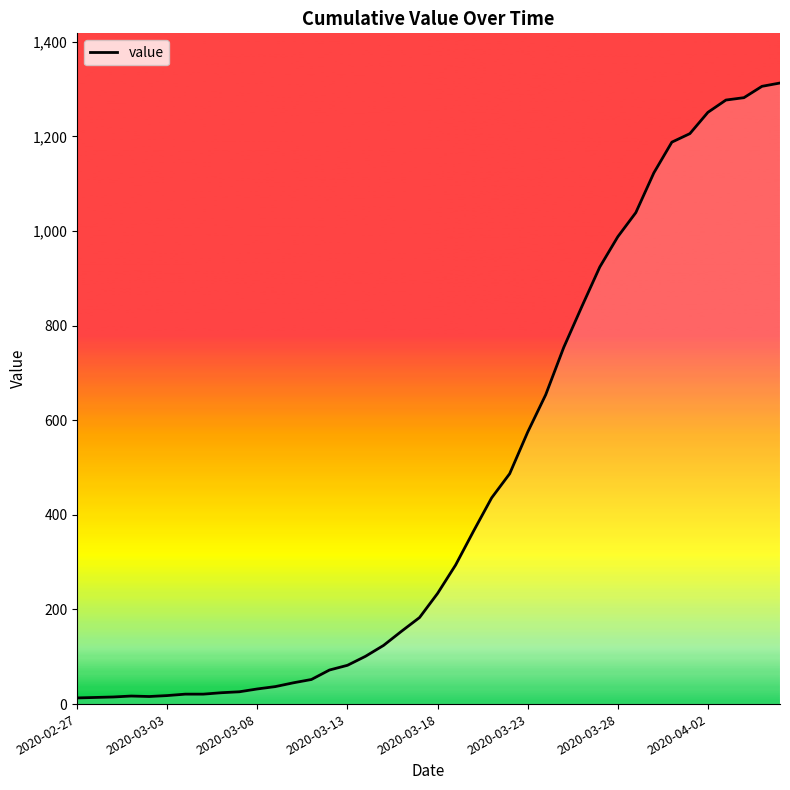

What is the greatest value displayed?

1313